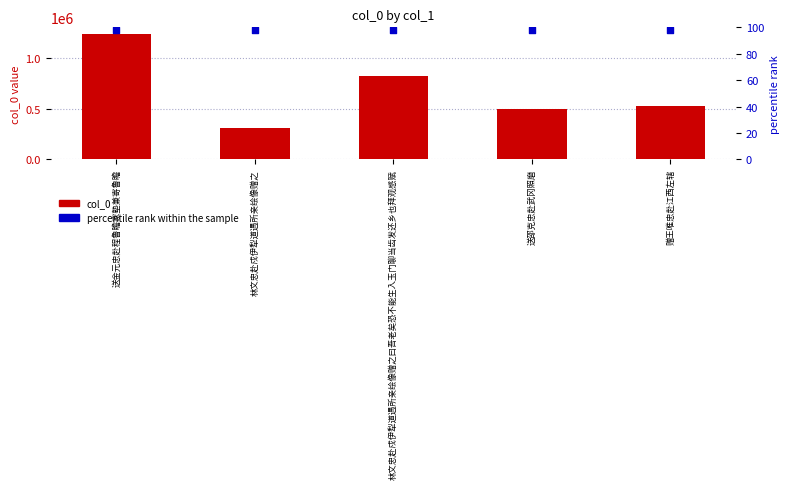

Which series contains the lowest Y value?

percentile rank within the sample